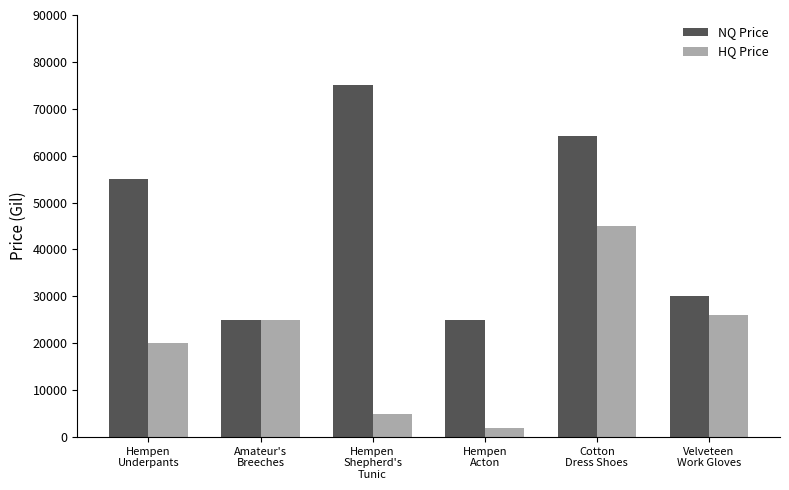

What is the sum of all HQ Price values?

122991.5